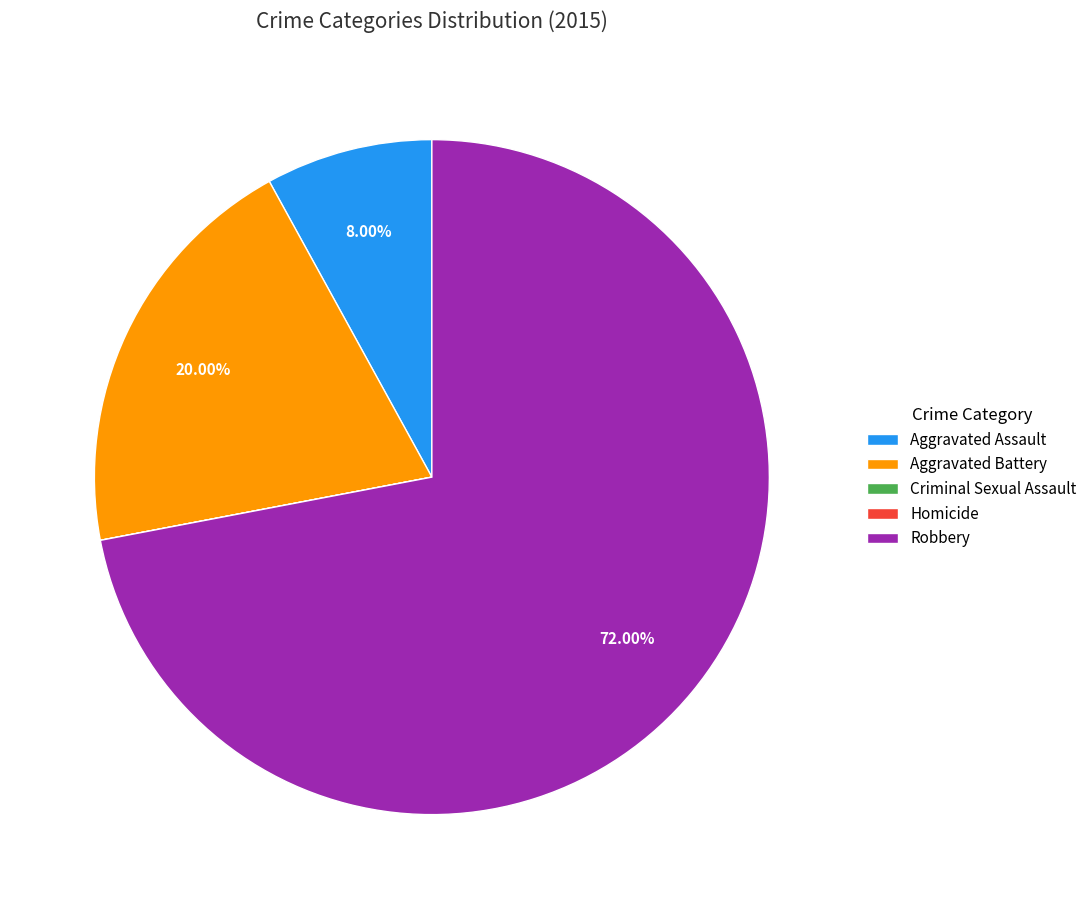

True or false: Aggravated Assault accounts for 8% of the total.

True